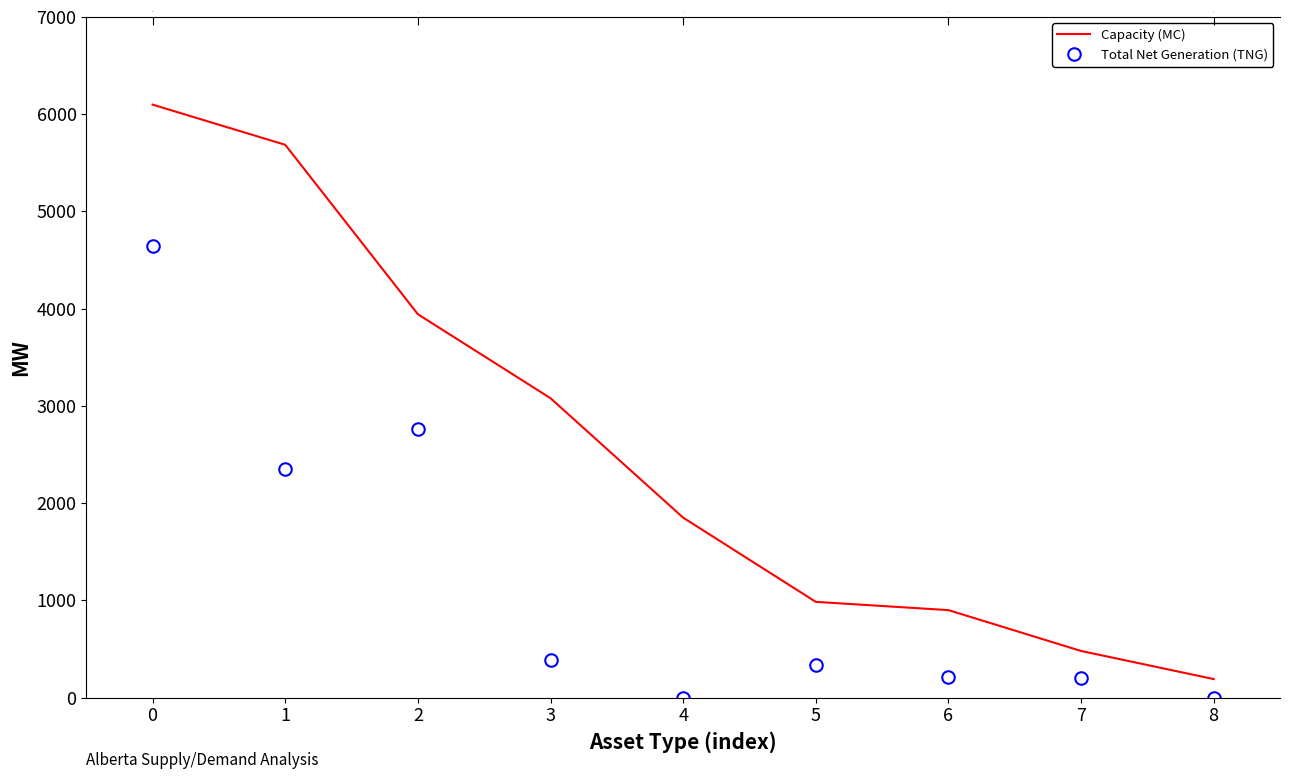

True or false: Capacity (MC) has a value of 3102 at 1.

False